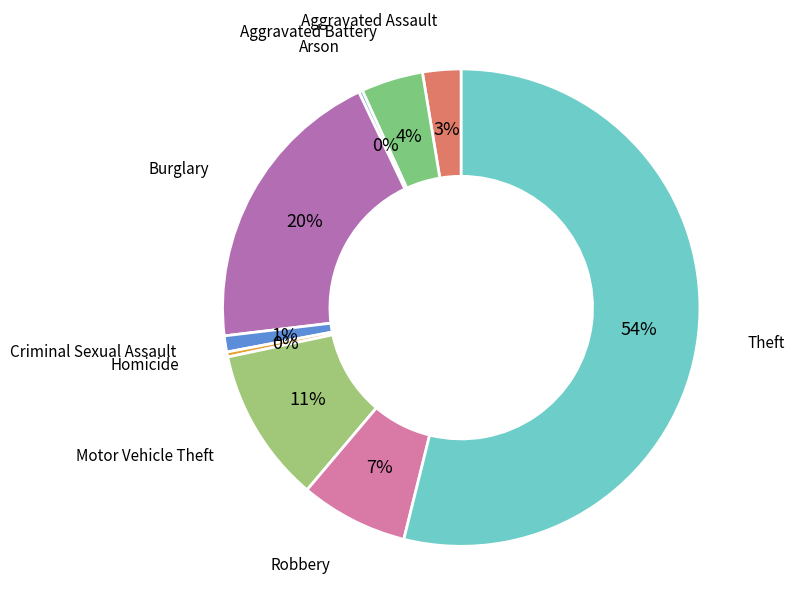

Approximately how many times larger is the value at Aggravated Battery compared to Robbery?

0.6